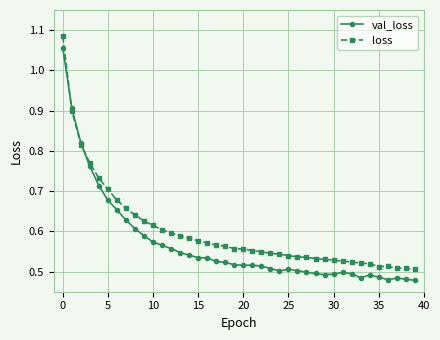

How many loss values are between 0 and 1?

39